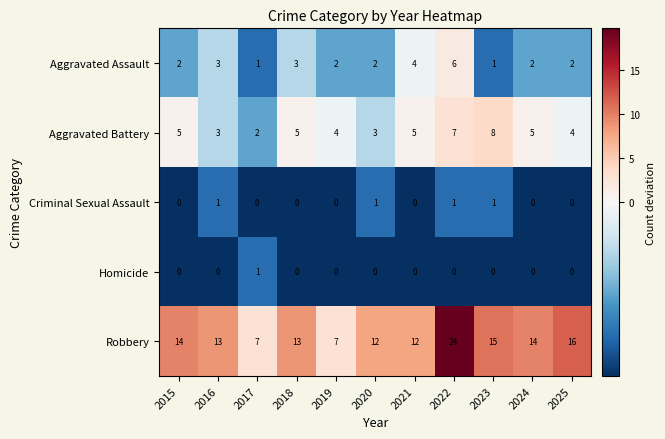

What is the maximum value shown in the chart?

24